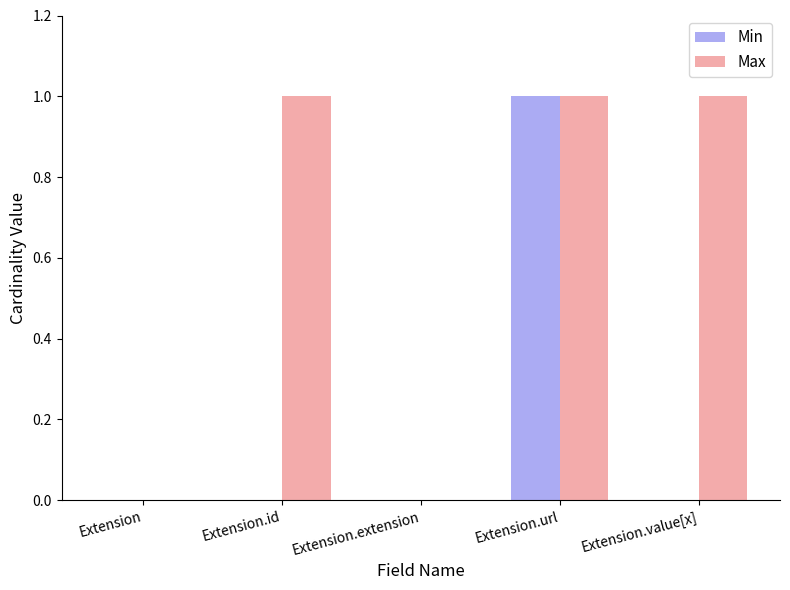

How many distinct data groups are displayed?

2